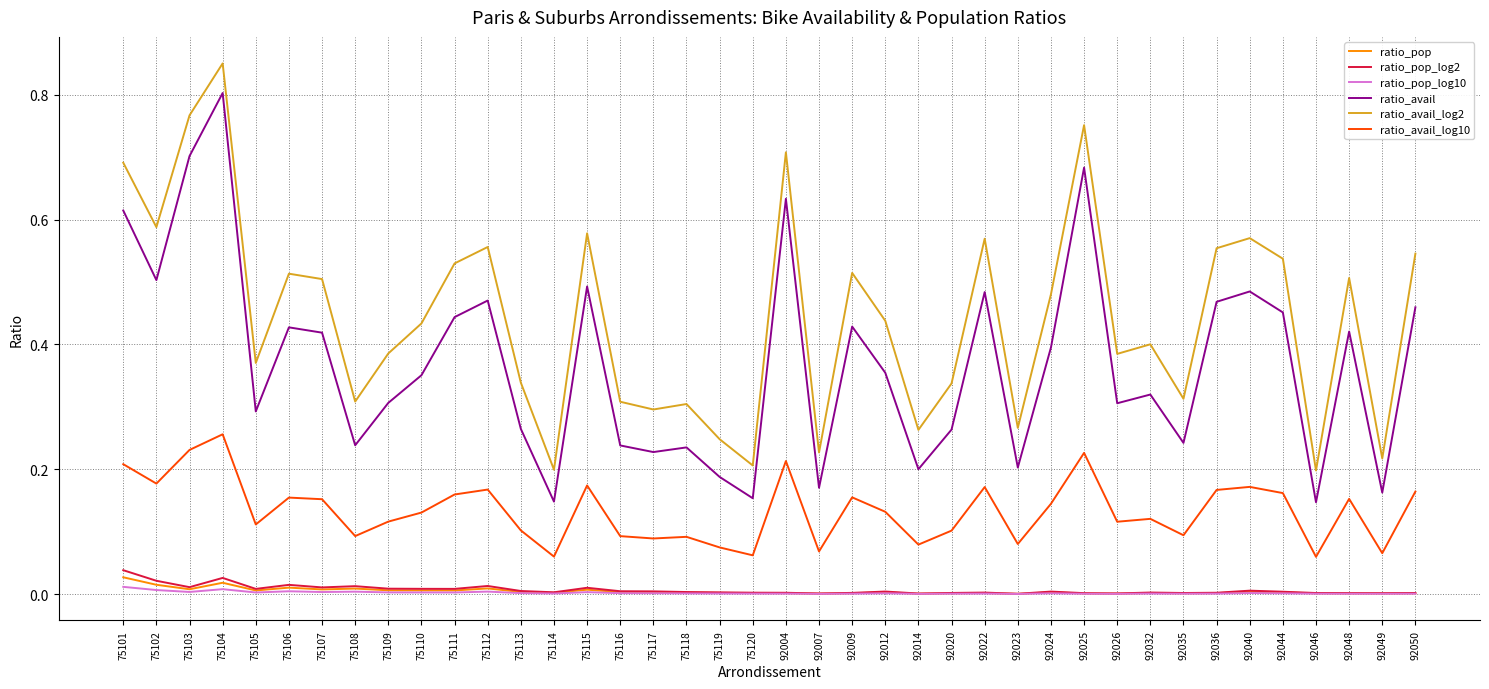

Which series has the largest total across all categories?

ratio_avail_log2